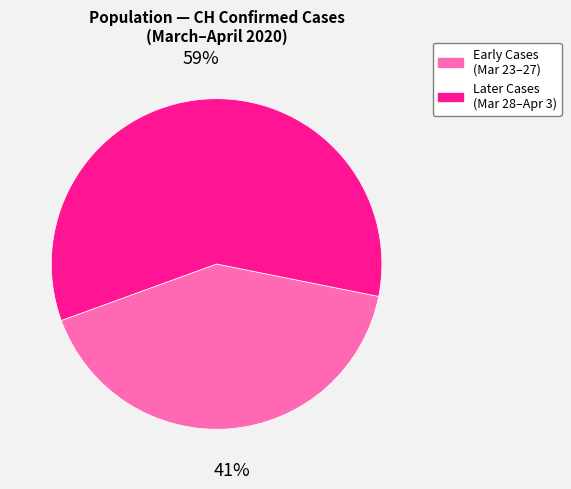

Which slice is the largest?

Later Cases (Mar 28–Apr 3)